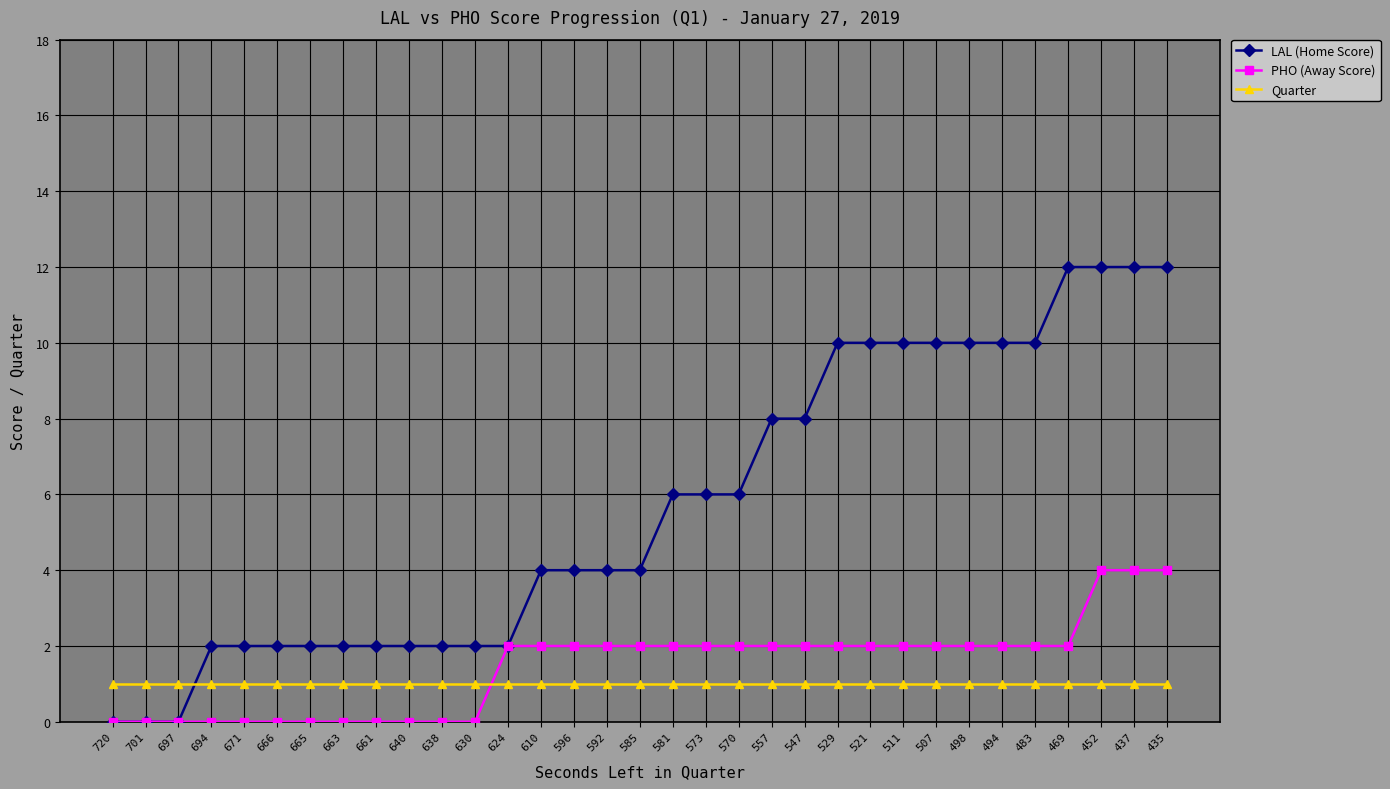

Between which two adjacent categories do LAL (Home Score) and Quarter first intersect?

697 and 694